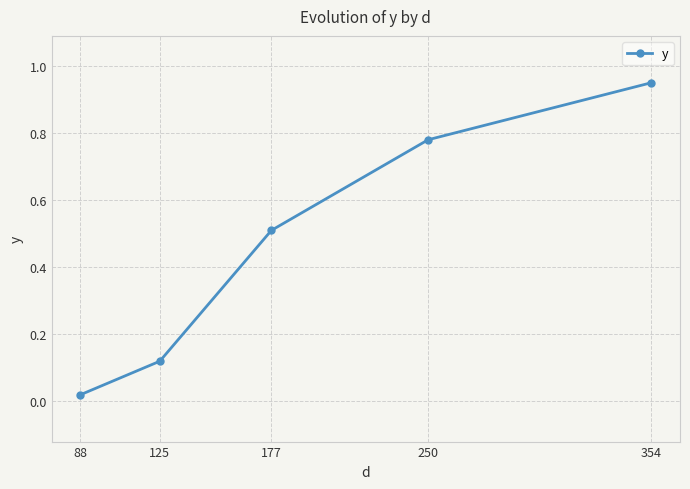

List the labels in order of value, largest first.

354, 250, 177, 125, 88